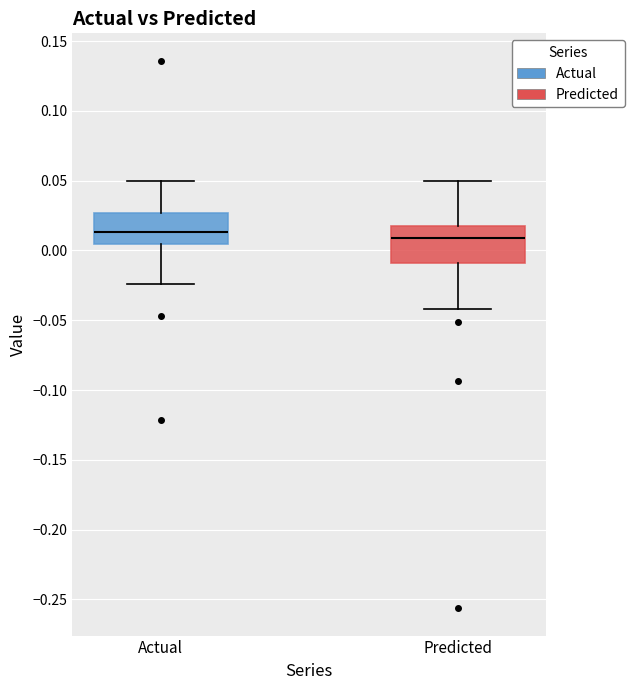

Reading left to right, read every box against the y-axis: the position of its median line, the range the box covers, and the ends of its whiskers. The values are not printed on the chart, so give them approximately, as read against the axis.

Actual: median 0.015, box 0.005 to 0.025, whiskers -0.025 to 0.050
Predicted: median 0.010, box -0.010 to 0.020, whiskers -0.040 to 0.050